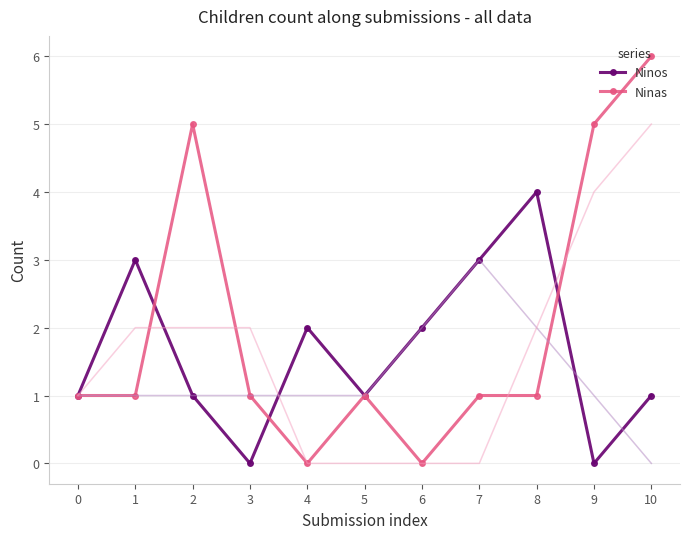

At 10, list the series in order from largest to smallest.

Ninas, Ninos